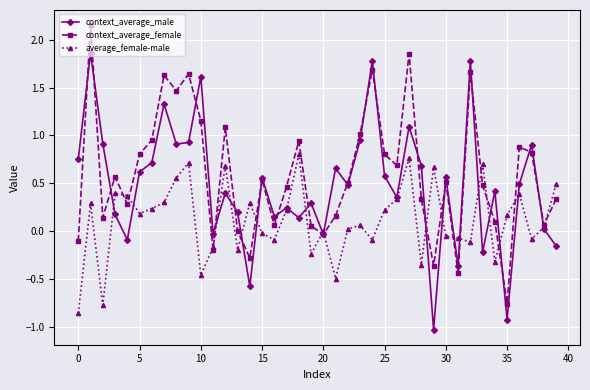

How many distinct data groups are displayed?

3